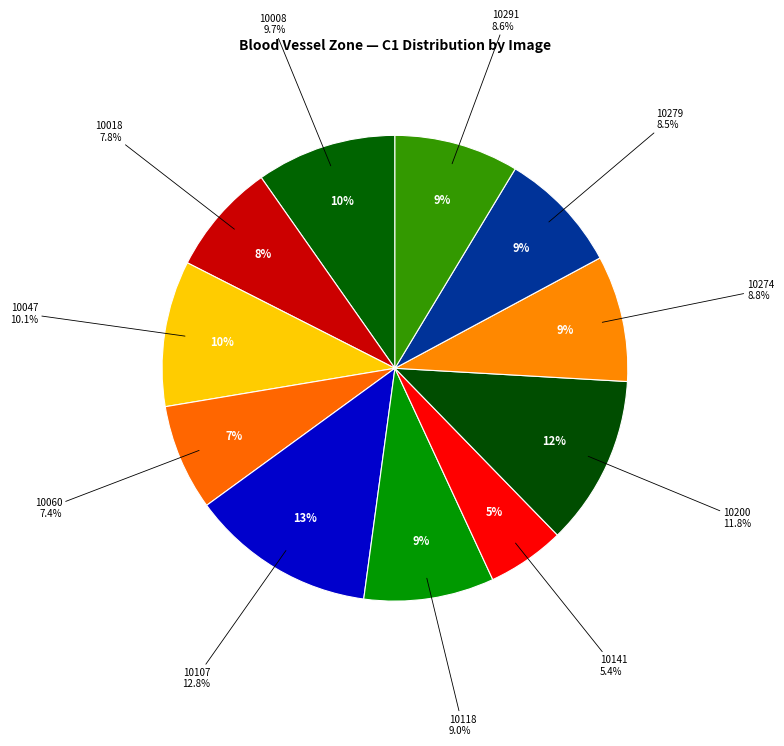

True or false: 10141_projection.png accounts for 5% of the total.

True